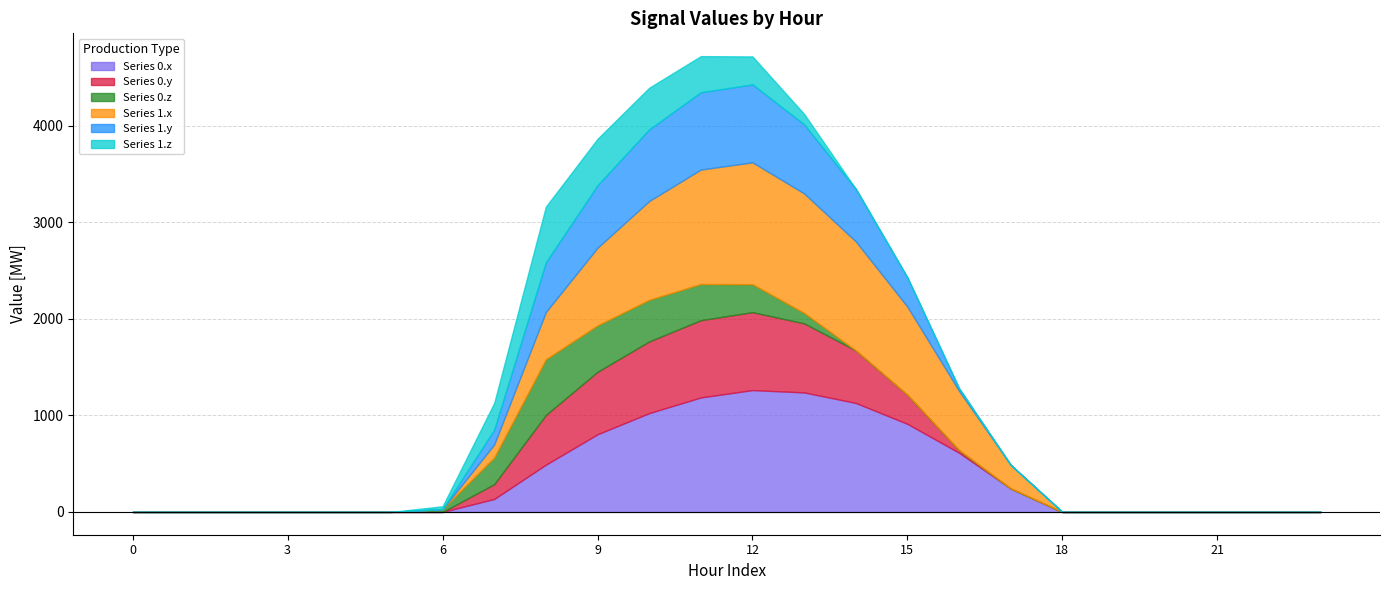

What is the value of the Series 1.x point at the 17th from the left?

613.0